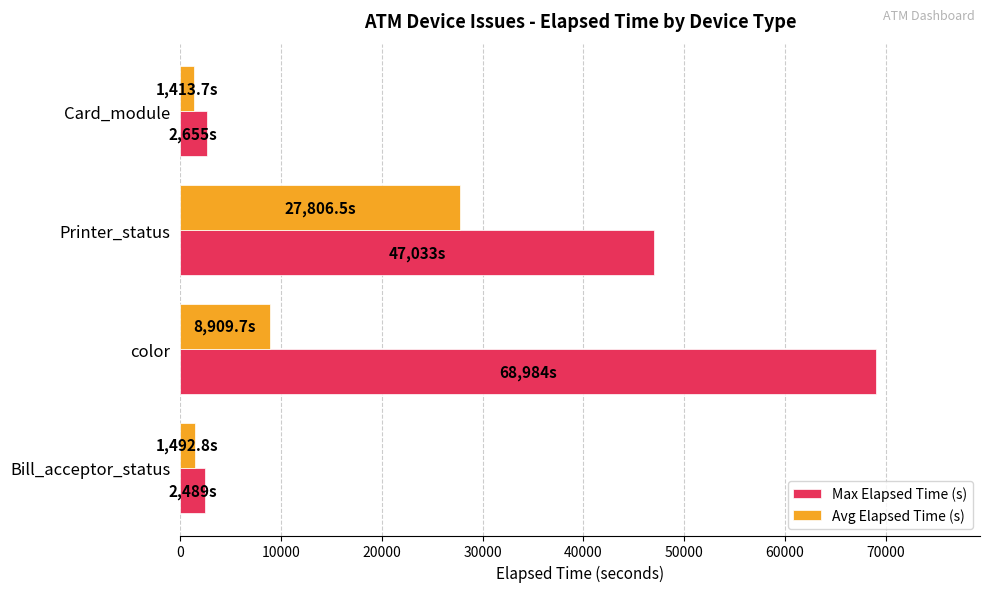

What is the maximum value for Avg Elapsed Time (s)?

27806.5